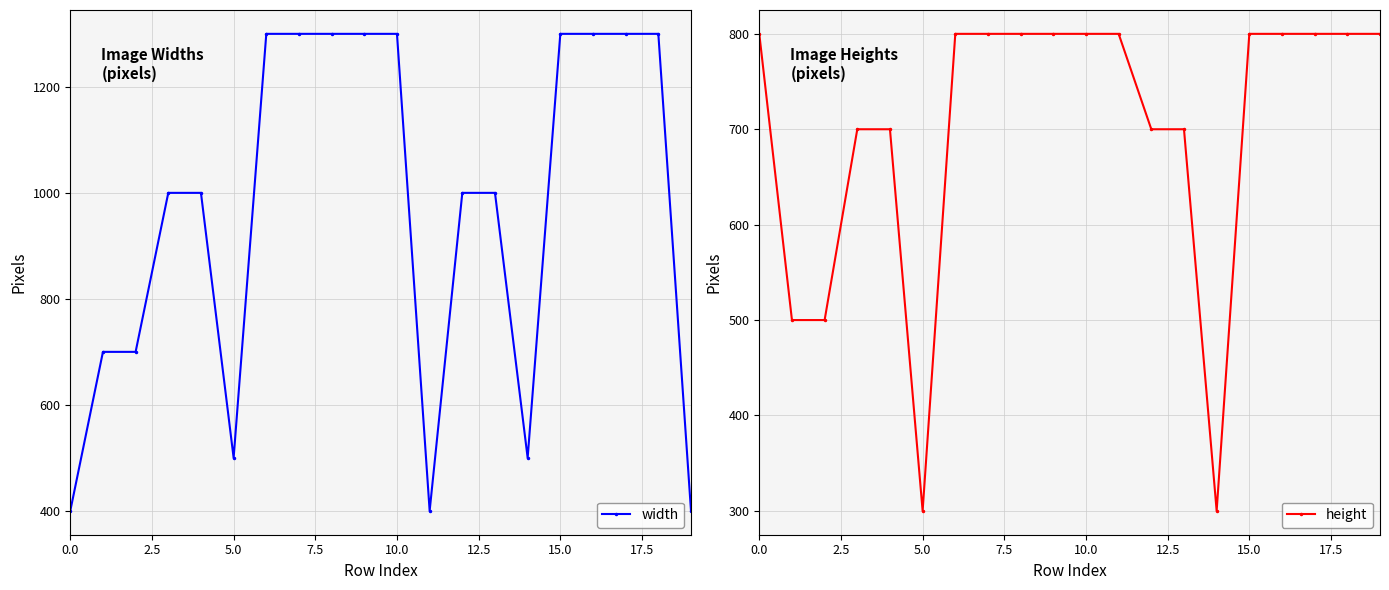

Reading left to right, extract all data points from this chart.

width: 400	700	700	1000	1000	500	1300	1300	1300	1300	1300	400	1000	1000	500	1300	1300	1300	1300	400
height: 800	500	500	700	700	300	800	800	800	800	800	800	700	700	300	800	800	800	800	800